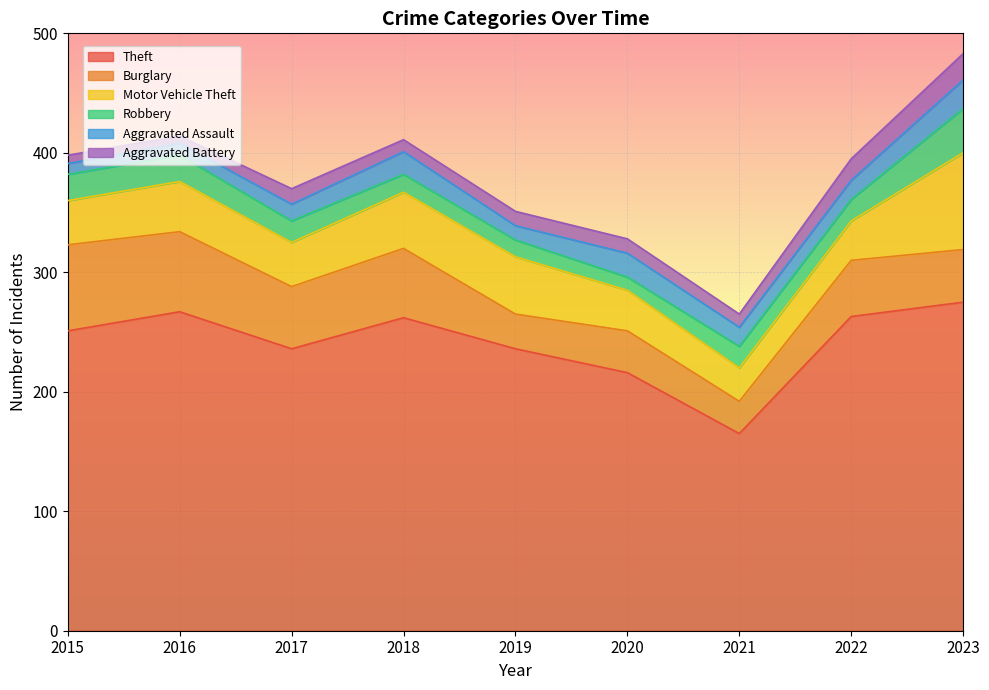

Between which two adjacent categories do Motor Vehicle Theft and Burglary first intersect?

2018 and 2019